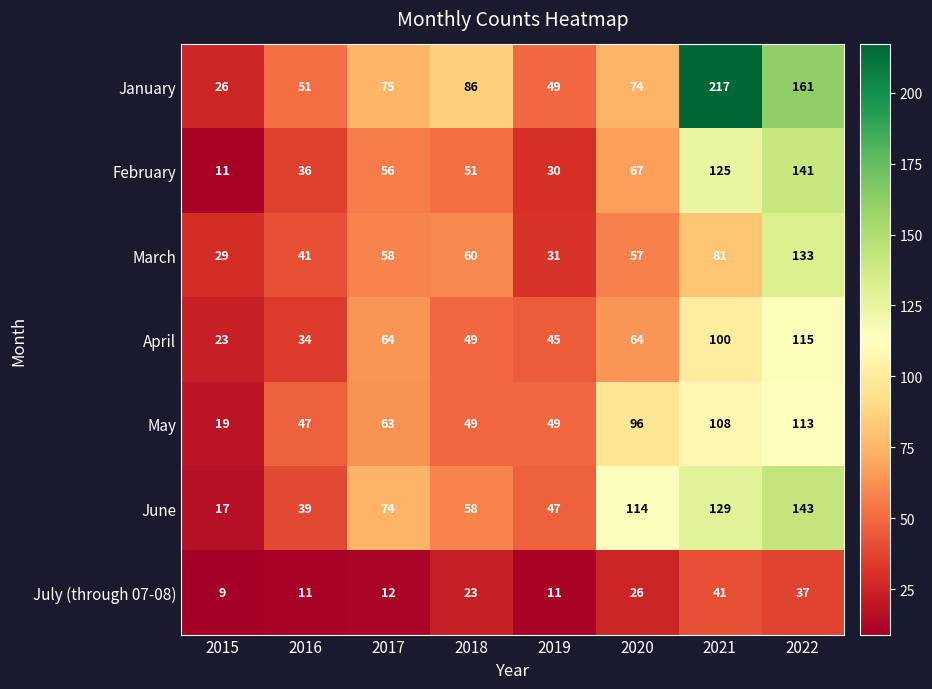

At which category does the chart reach its peak across all series?

2021